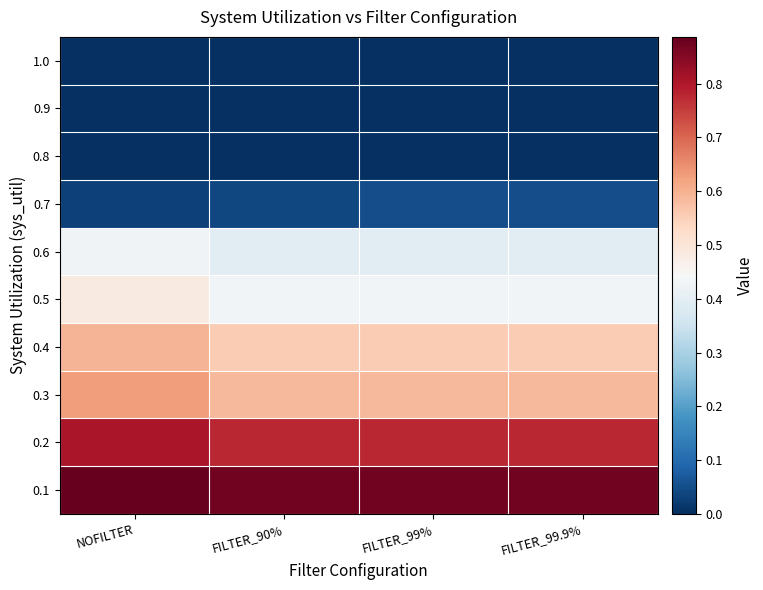

How many series are shown in this chart?

10